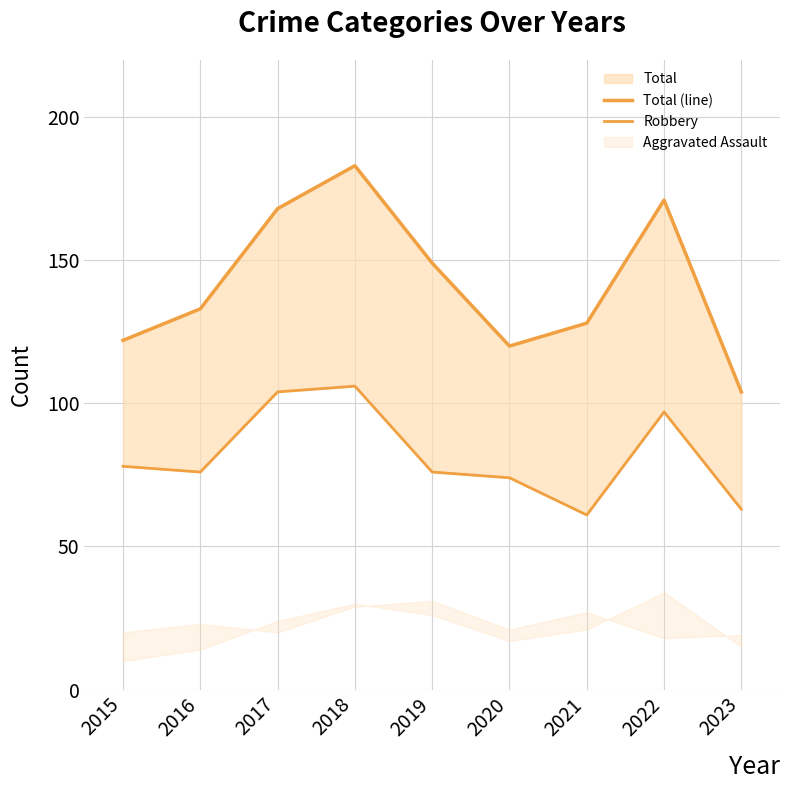

What is the greatest value displayed?

183